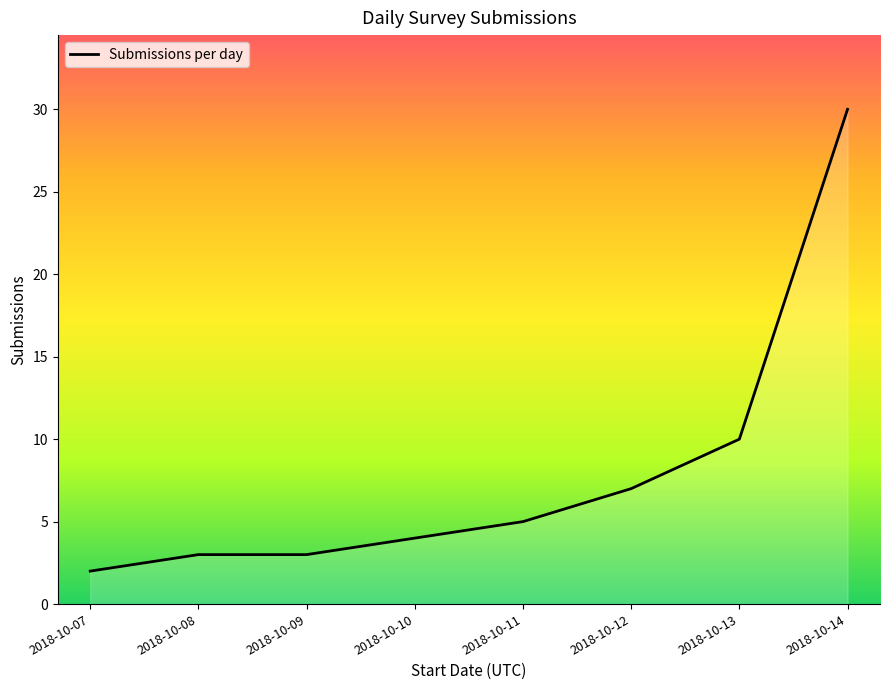

Does the chart have visible grid lines?

No